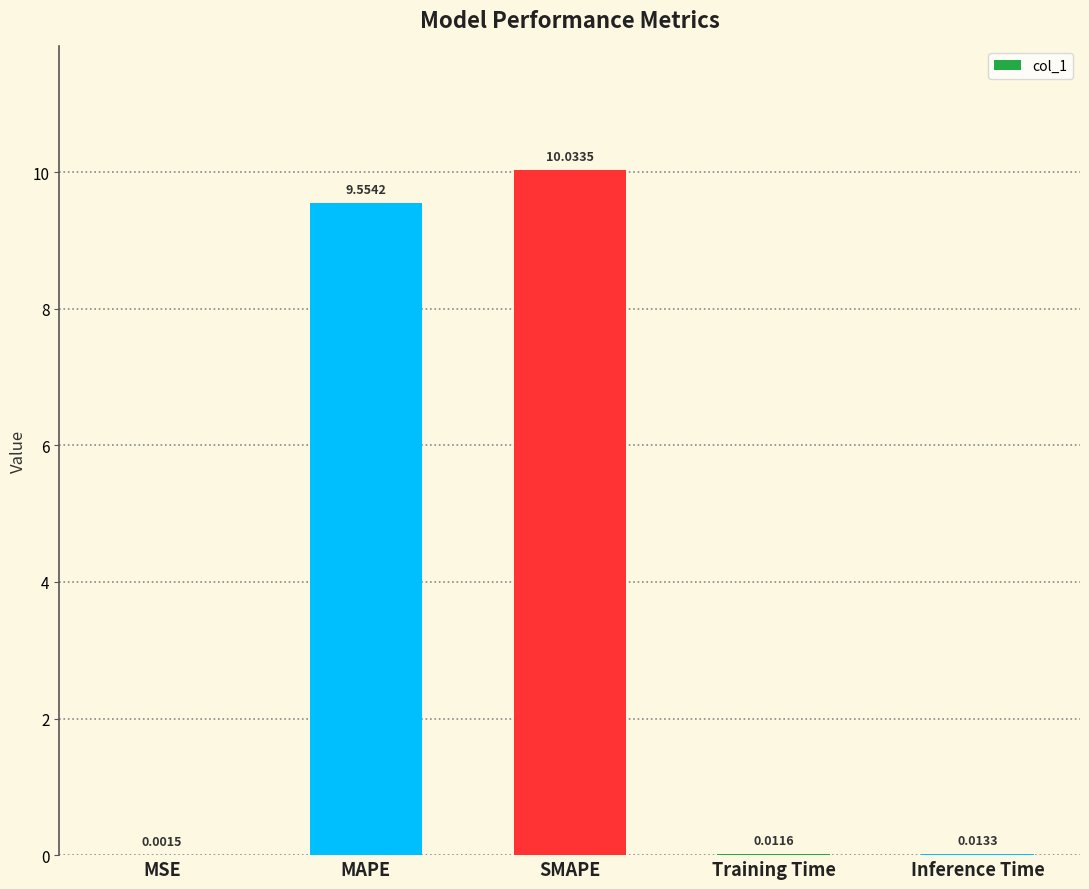

What is the sum of all values?

19.6